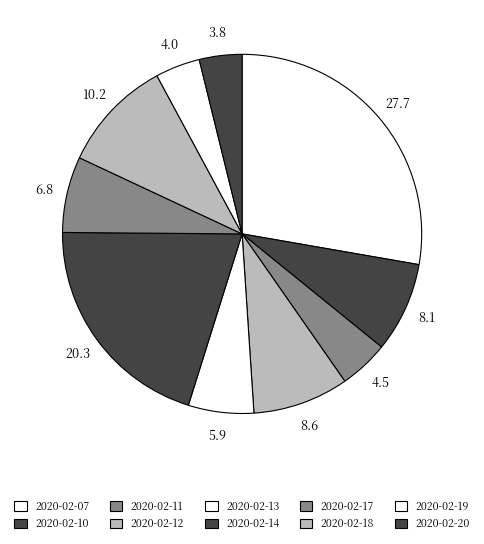

How many segments does this pie chart have?

10